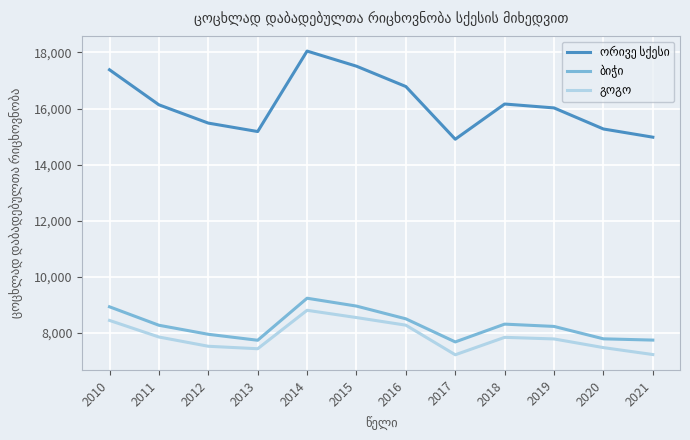

What is the total value across all series at 2012?

30962